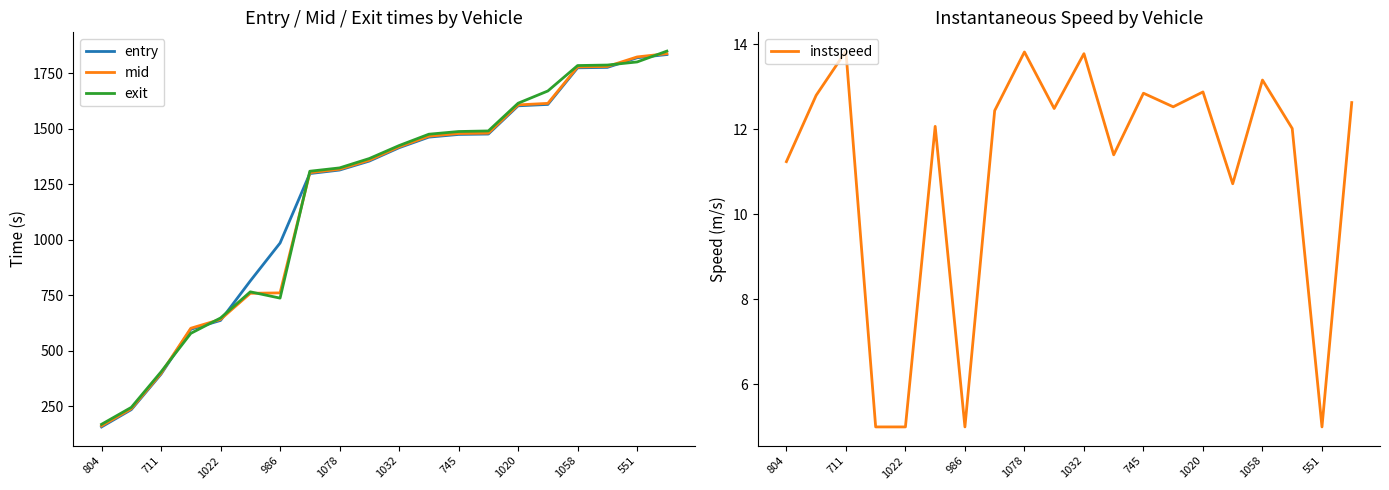

True or false: instspeed and entry intersect in this chart.

False